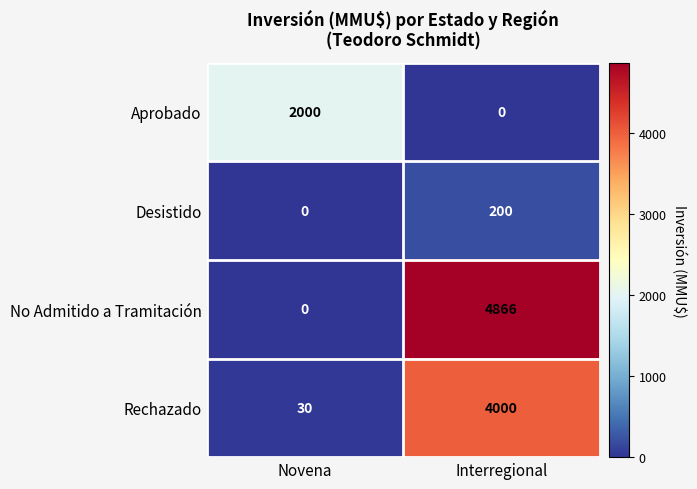

What value does the Rechazado series have at Interregional, to the nearest 10?

4000